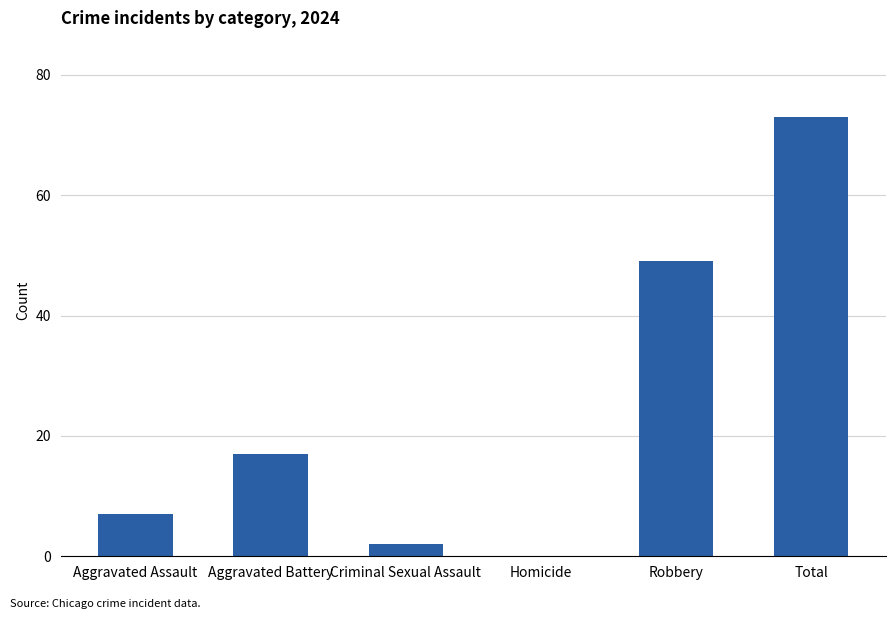

Which has a higher value, Aggravated Battery or Homicide?

Aggravated Battery